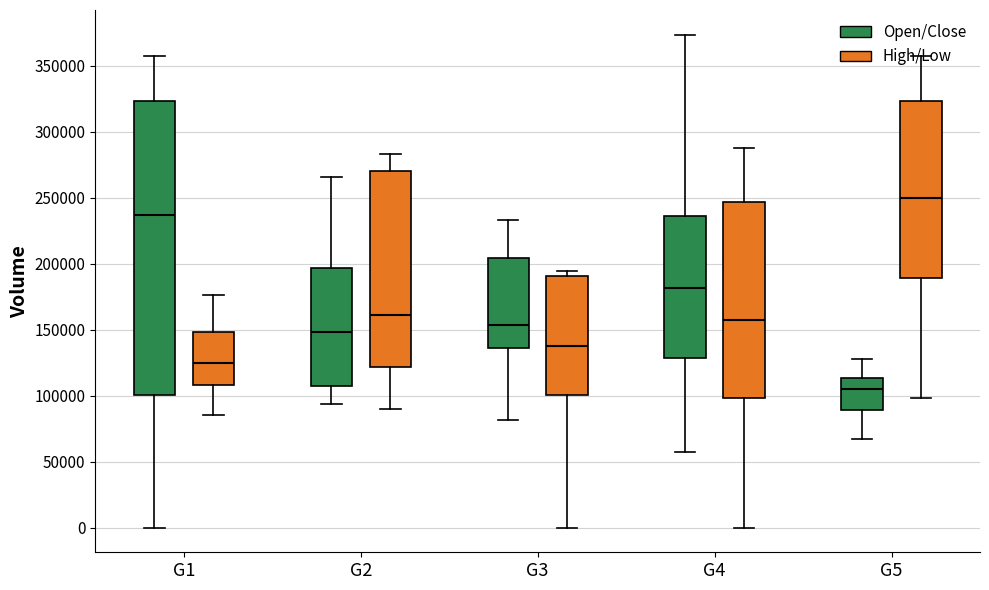

Reading left to right, read every box against the y-axis: the position of its median line, the range the box covers, and the ends of its whiskers. The values are not printed on the chart, so give them approximately, as read against the axis.

G1 (Open/Close): median 235000, box 100000 to 325000, whiskers 0 to 360000
G1 (High/Low): median 190000, box 175000 to 230000, whiskers 130000 to 230000
G2 (Open/Close): median 150000, box 105000 to 195000, whiskers 95000 to 265000
G2 (High/Low): median 130000, box 95000 to 215000, whiskers 0 to 315000
G3 (Open/Close): median 155000, box 135000 to 205000, whiskers 80000 to 235000
G3 (High/Low): median 135000, box 115000 to 200000, whiskers 105000 to 235000
G4 (Open/Close): median 180000, box 130000 to 235000, whiskers 55000 to 375000
G4 (High/Low): median 160000, box 105000 to 270000, whiskers 25000 to 360000
G5 (Open/Close): median 105000, box 90000 to 115000, whiskers 65000 to 130000
G5 (High/Low): median 100000, box 95000 to 130000, whiskers 55000 to 140000